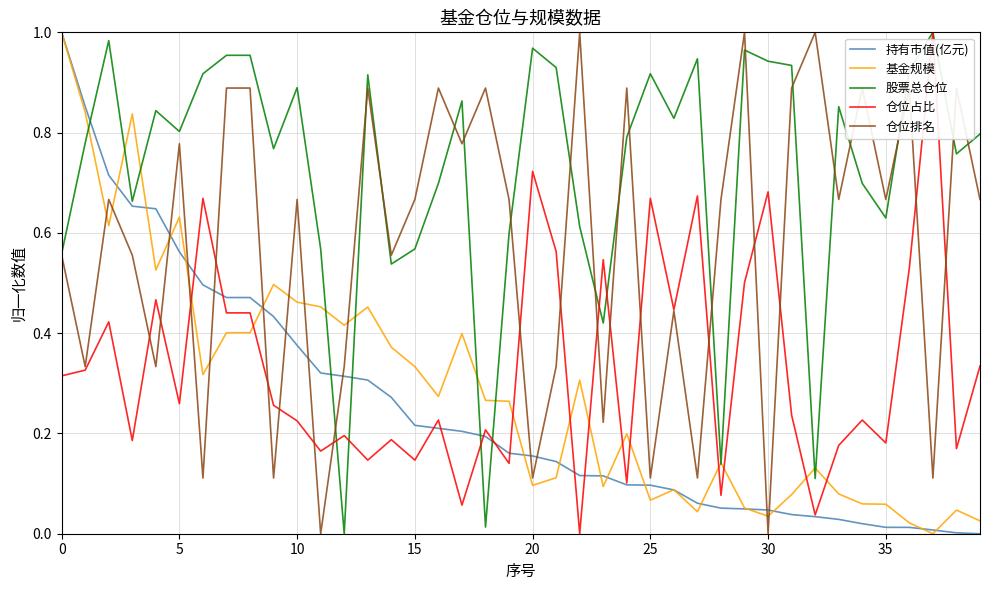

How many intersections are there between 仓位占比 and 基金规模?

11